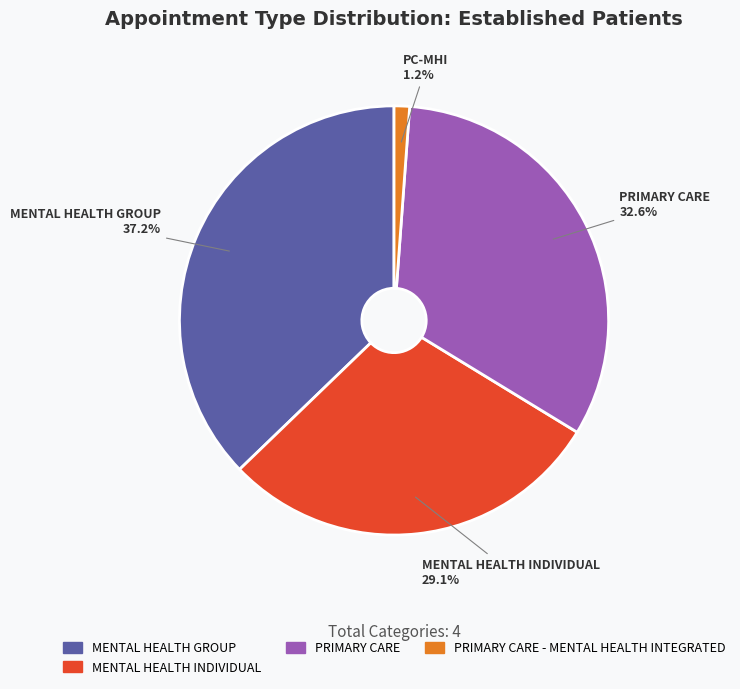

Is there any slice that represents more than half of the pie?

No